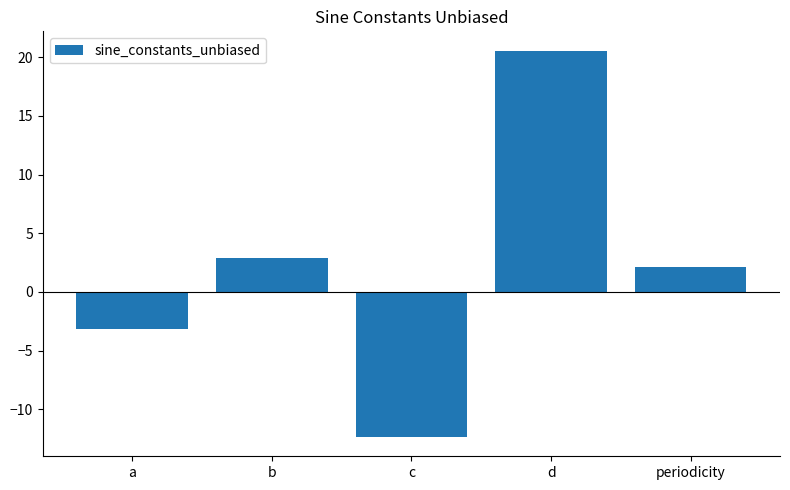

At which label is the value closest to 4?

b